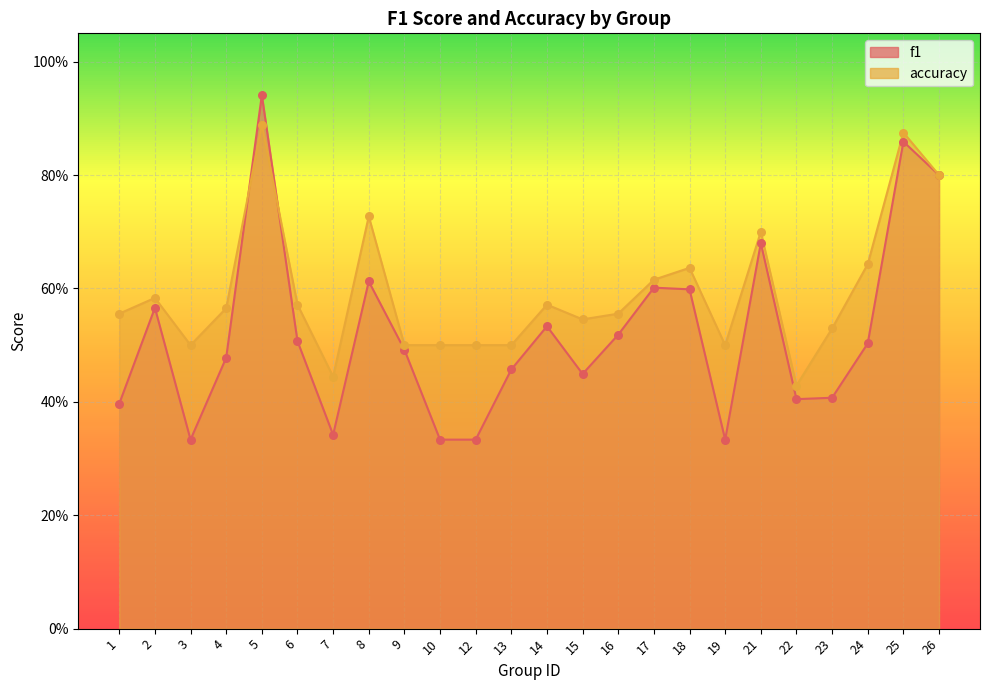

What is the total value across all series at 3?

0.8